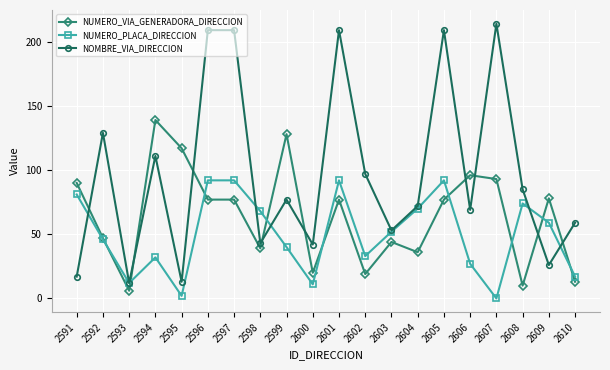

What is the value of the NUMERO_PLACA_DIRECCION point at the 5th from the left?

2